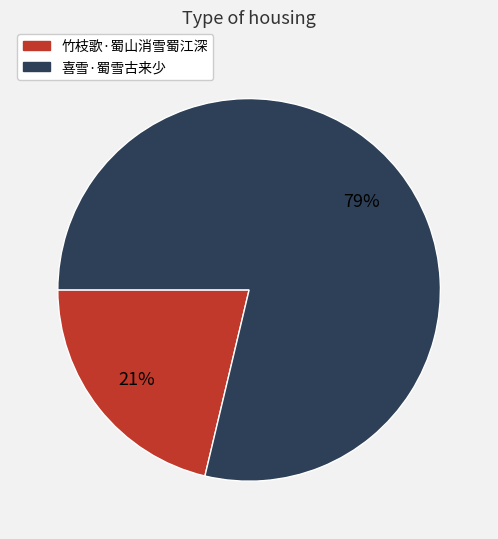

What is the majority slice?

喜雪·蜀雪古来少